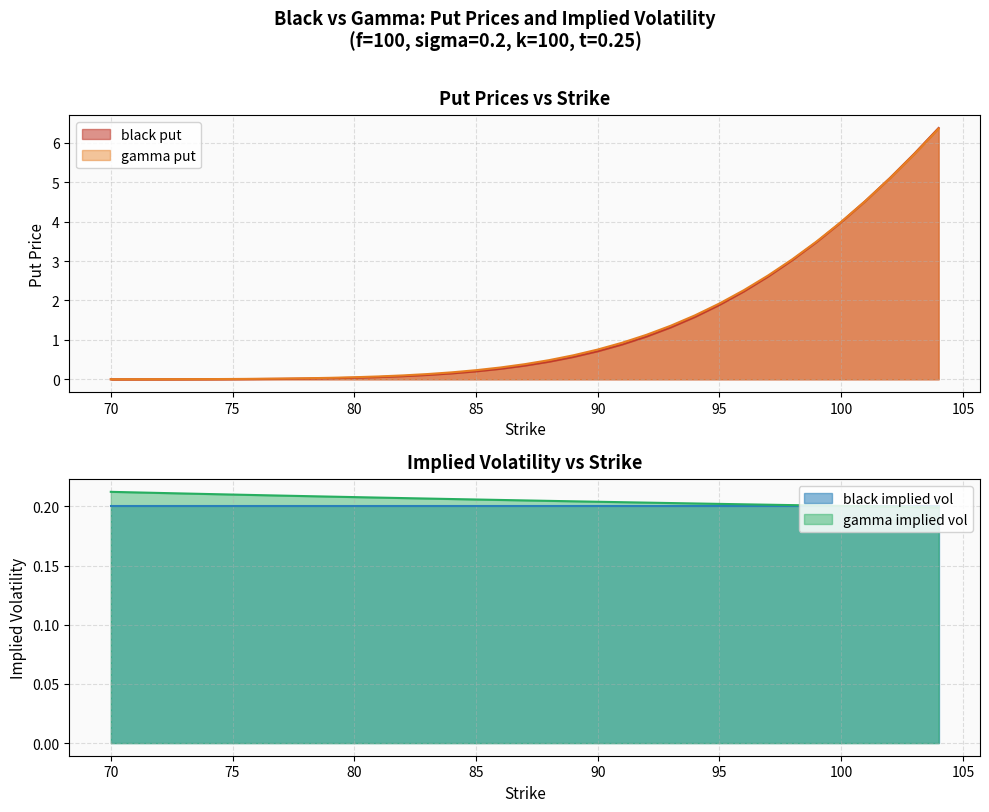

Which category has the lowest value across all series?

70